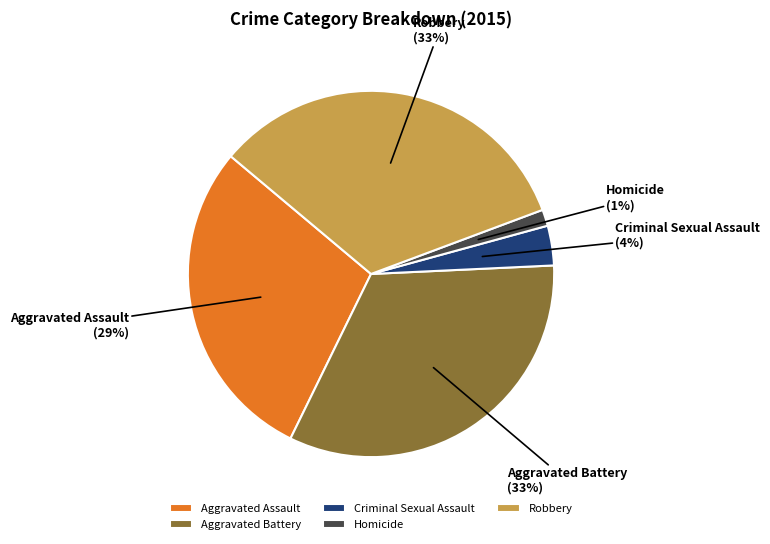

Which category has the smallest portion of the pie?

Homicide